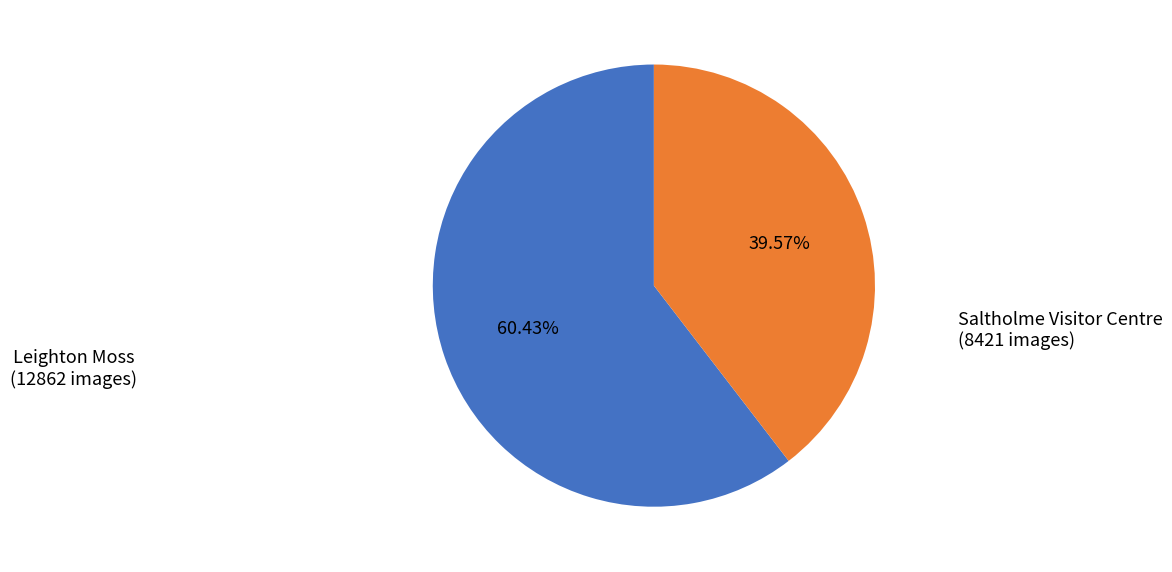

Does any single category account for the majority?

Yes